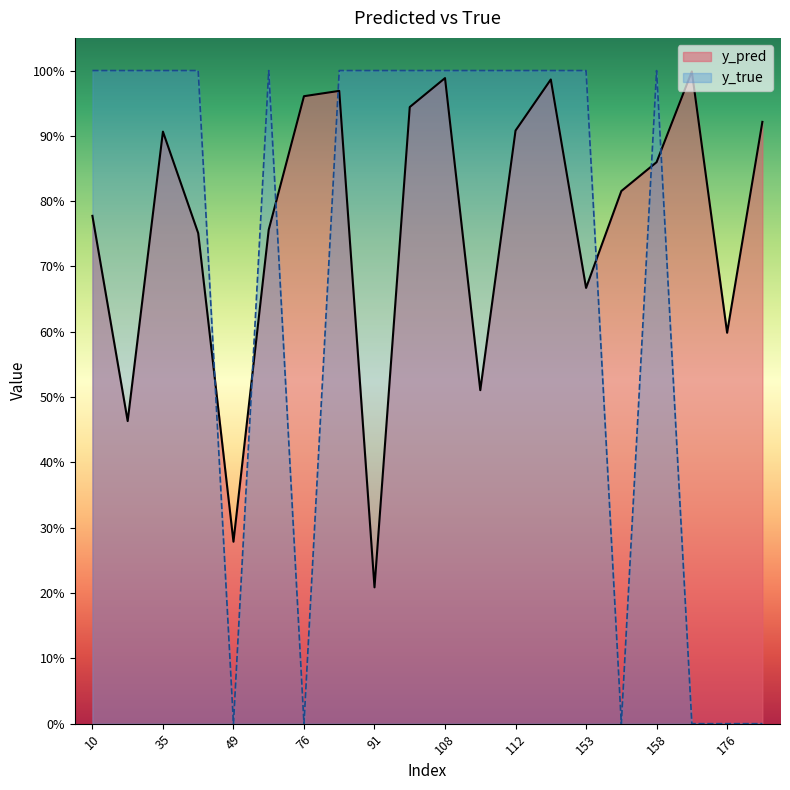

Is it true that y_true equals 1.0 at 77?

True